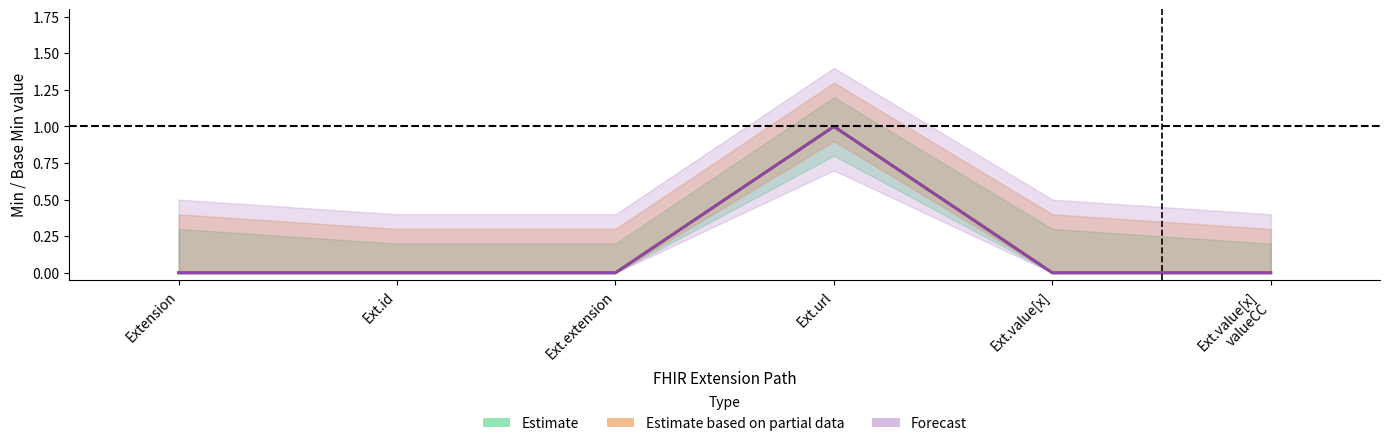

What is the label of the 1st point from the right?

Ext.value[x]
valueCC